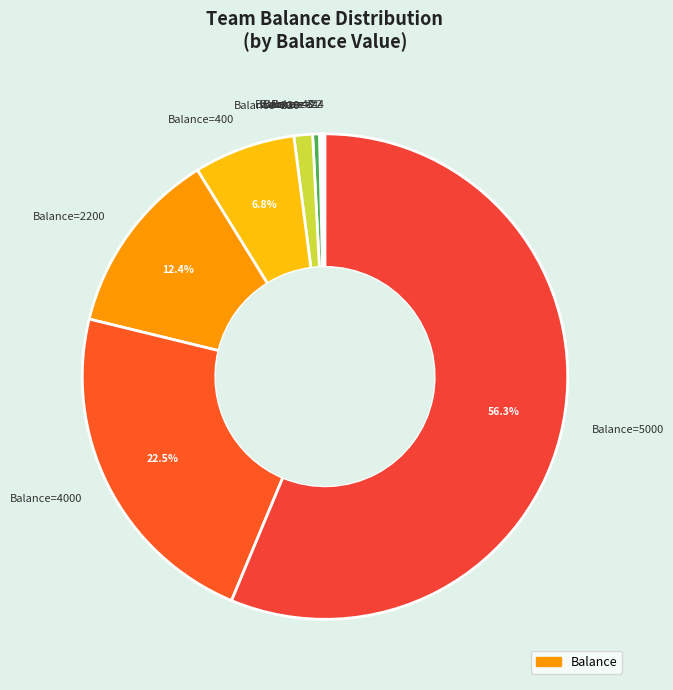

Is there any slice that represents more than half of the pie?

Yes